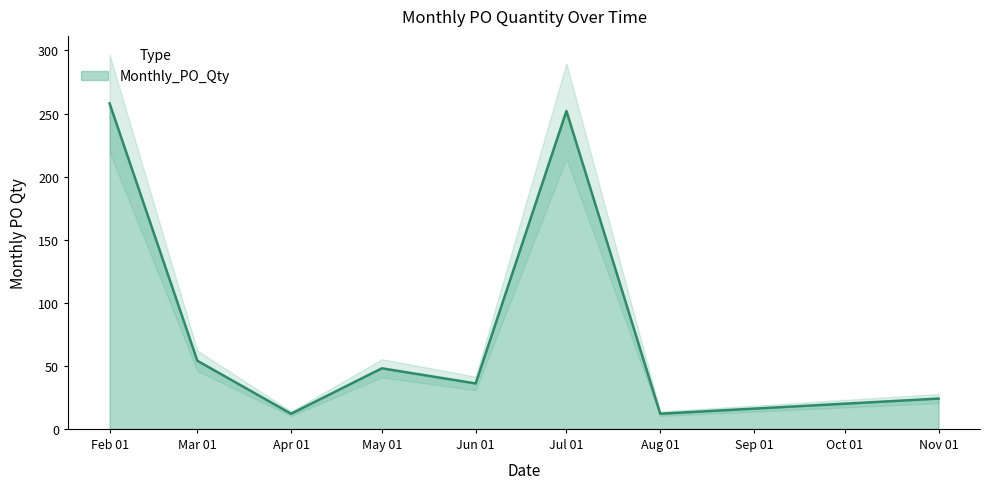

The value of Monthly_PO_Qty at Jun 01 is 10. True or false?

False